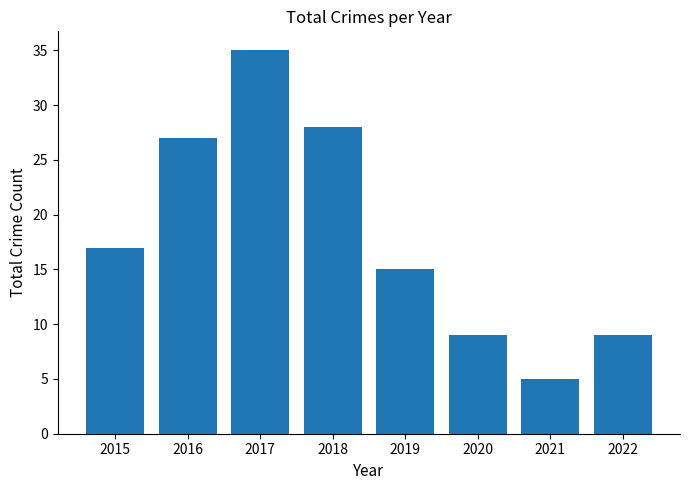

Which has a higher value, 2020 or 2019?

2019